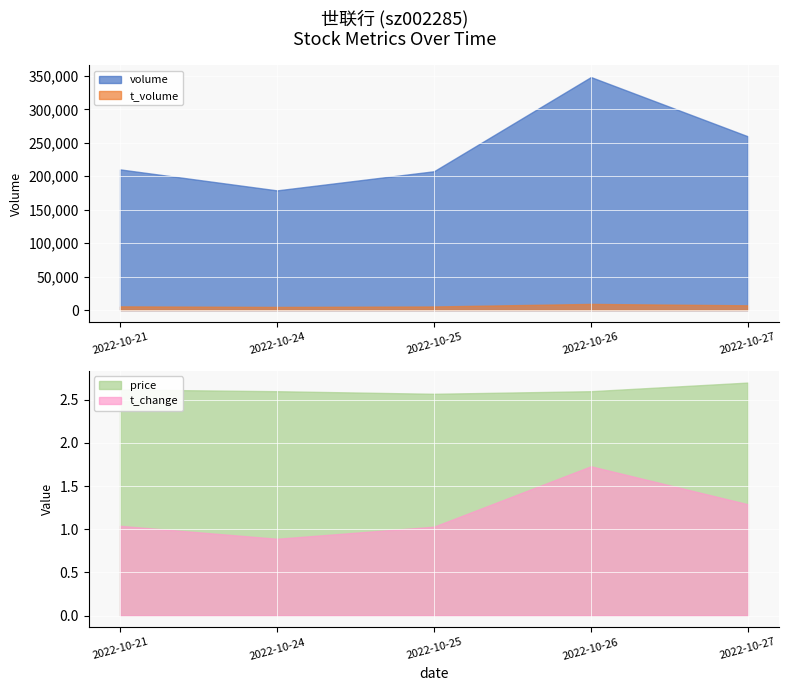

How many interior local valleys does the price series have?

1